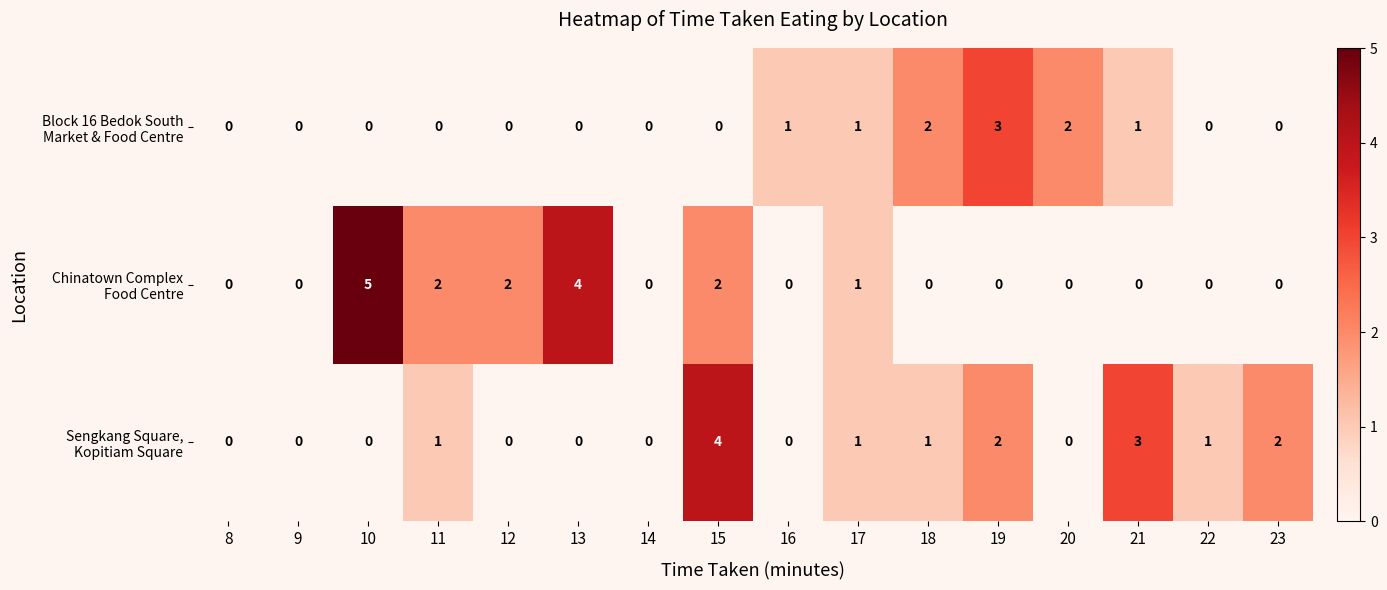

At which category is the sum across all series the highest?

15